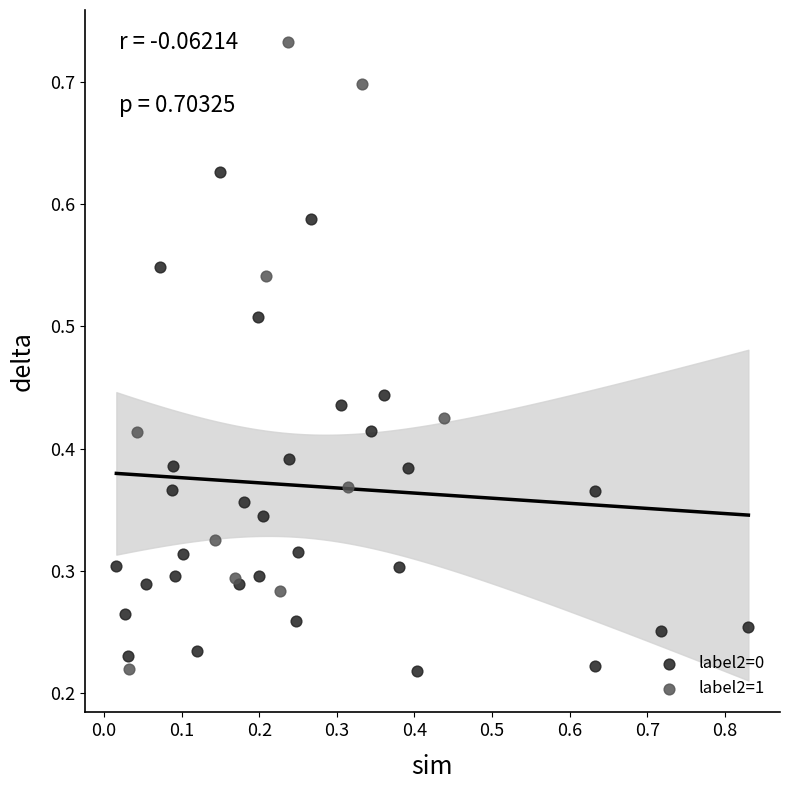

Which series reaches the maximum Y coordinate?

label2=1